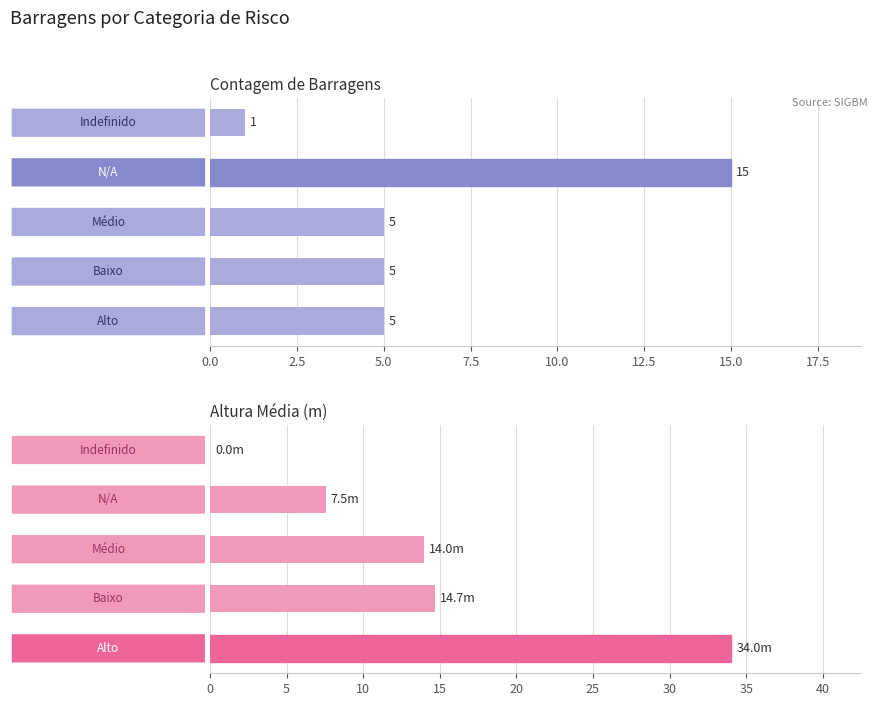

What is the value of the Count bar at the 5th from the left?

1.0